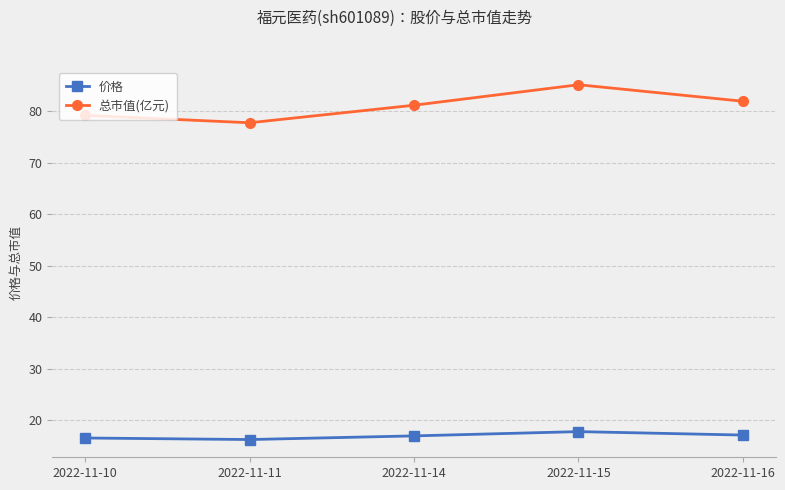

What is the sum of the 价格 values at 2022-11-11 and 2022-11-14?

33.1